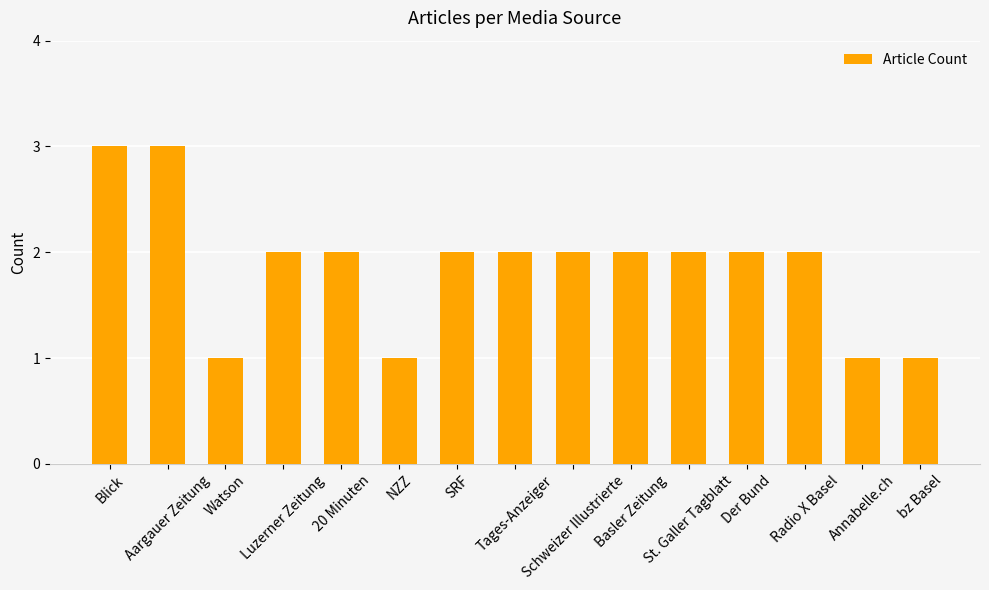

What is the maximum value shown in the chart?

3